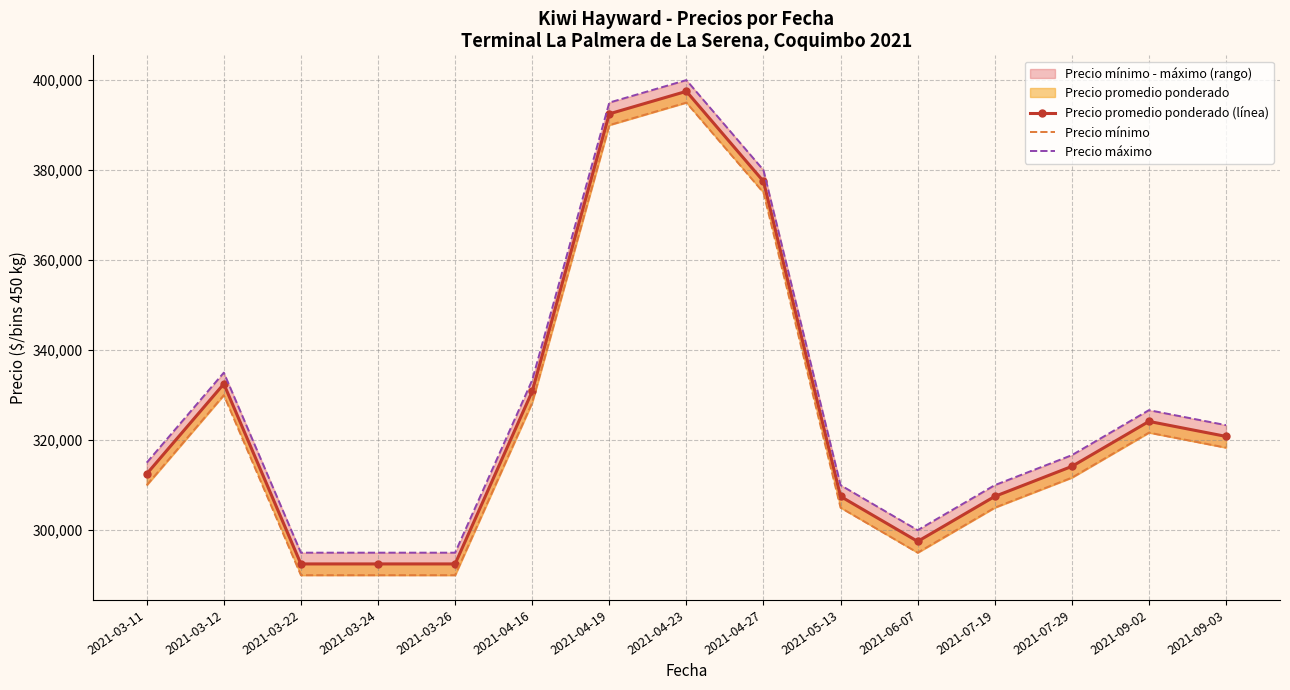

Reading left to right, list all the values displayed in this chart.

Precio promedio ponderado (línea): 312500	332500	292500	292500	292500	330833	392500	397500	377500	307500	297500	307500	314167	324167	320833
Precio mínimo: 310000	330000	290000	290000	290000	328333	390000	395000	375000	305000	295000	305000	311667	321667	318333
Precio máximo: 315000	335000	295000	295000	295000	333333	395000	400000	380000	310000	300000	310000	316667	326667	323333